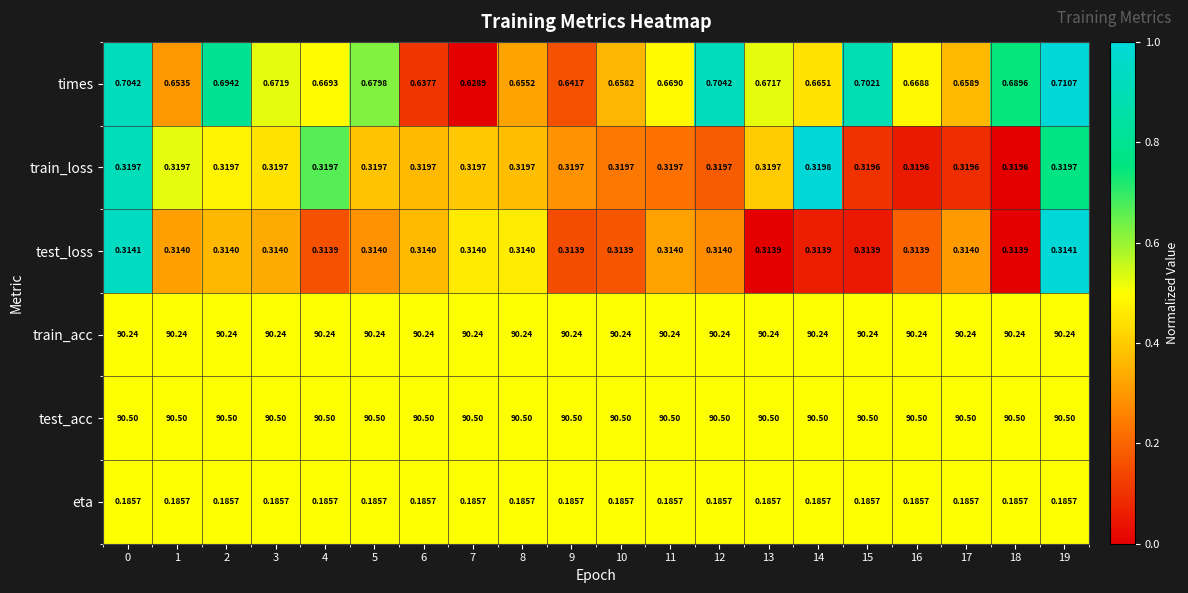

Which series changed the most between 5 and 16?

times